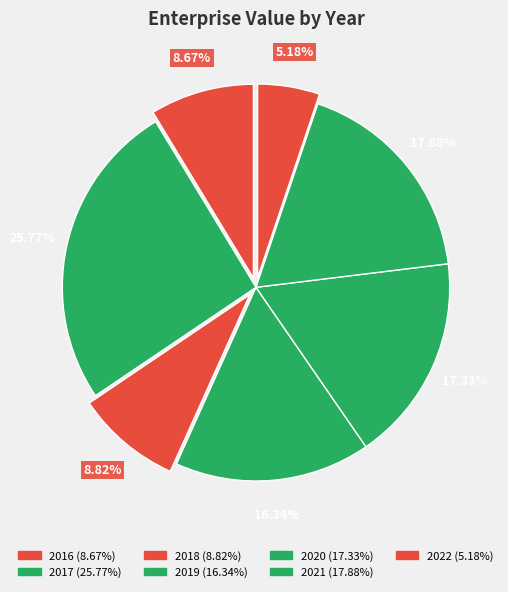

Is it true that 2020 is 28% of the pie?

False